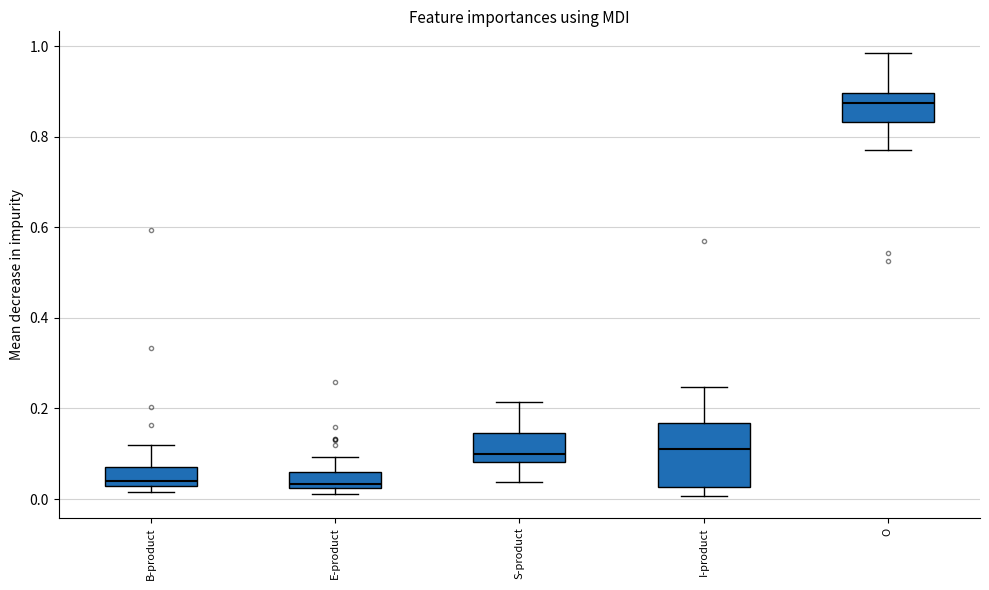

Where is the upper edge of the box for B-product on the y-axis? The values are not printed on the chart, so give them approximately, as read against the axis.

0.08